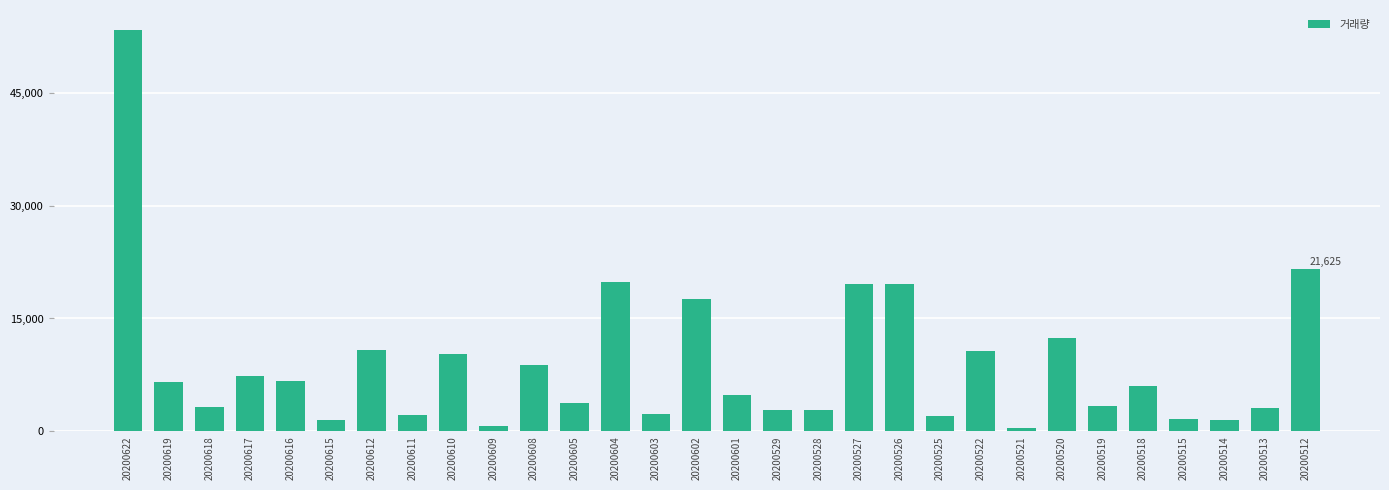

How many values are below 6005?

15